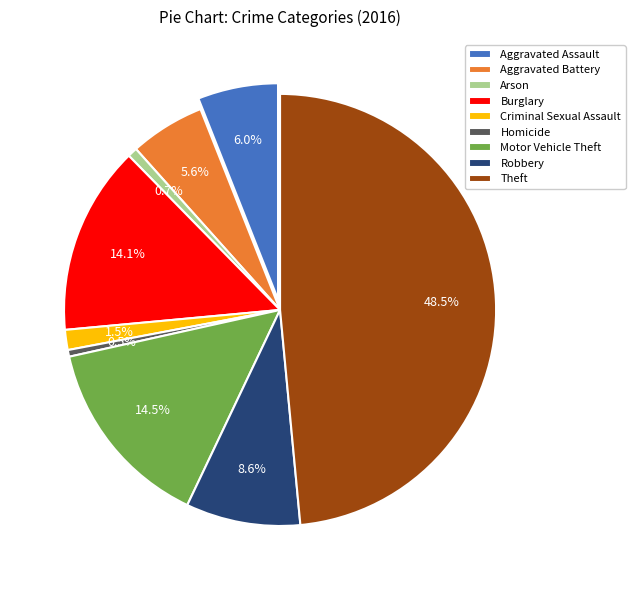

To the nearest percent, what portion does Motor Vehicle Theft represent?

14%